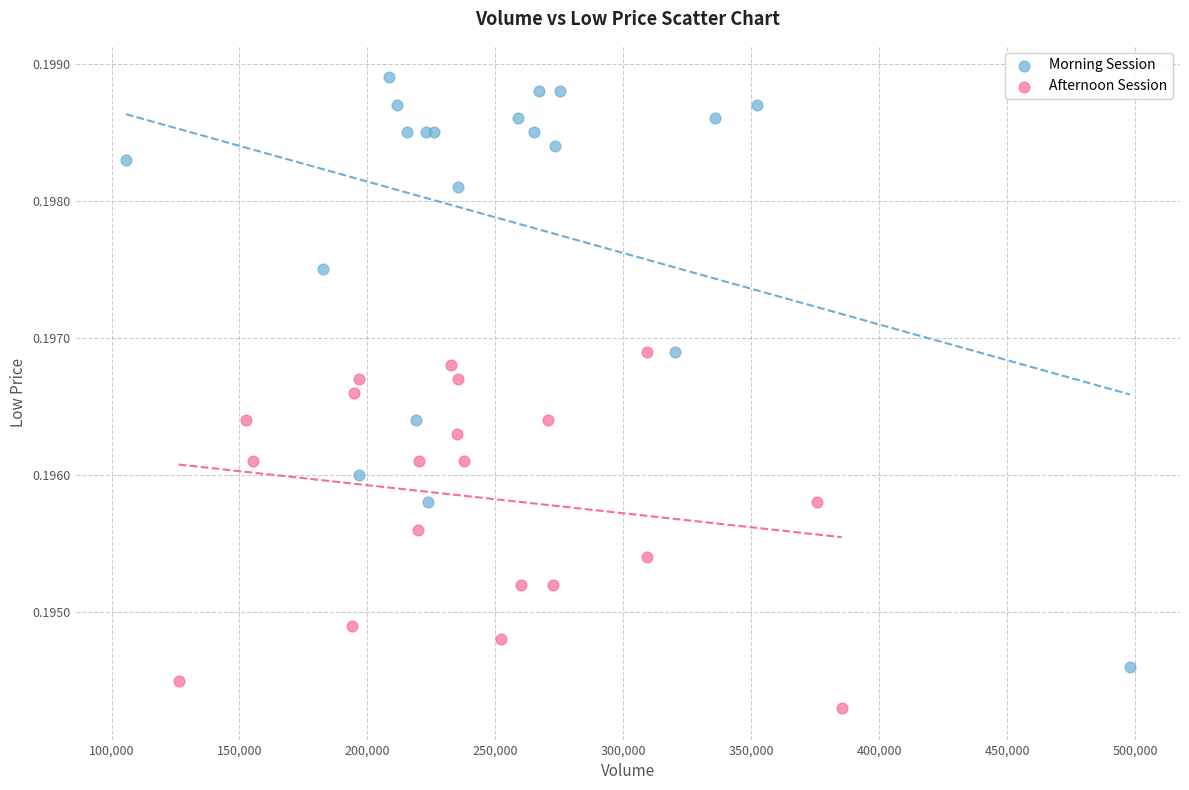

Which series contains the highest Y value?

Morning Session